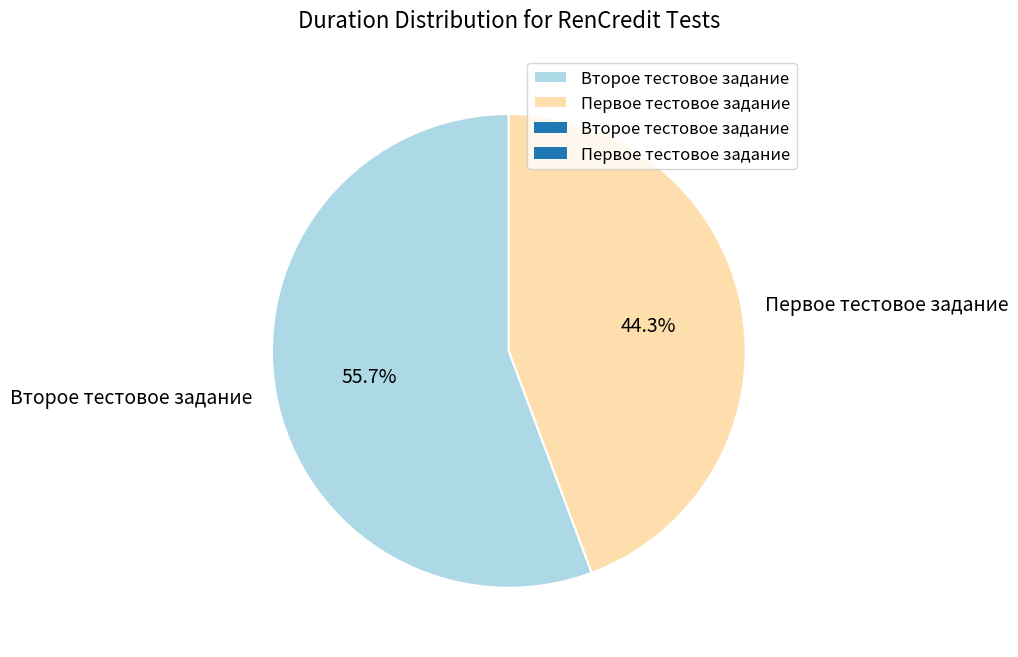

Approximately how many times larger is the value at Первое тестовое задание compared to Второе тестовое задание?

0.8